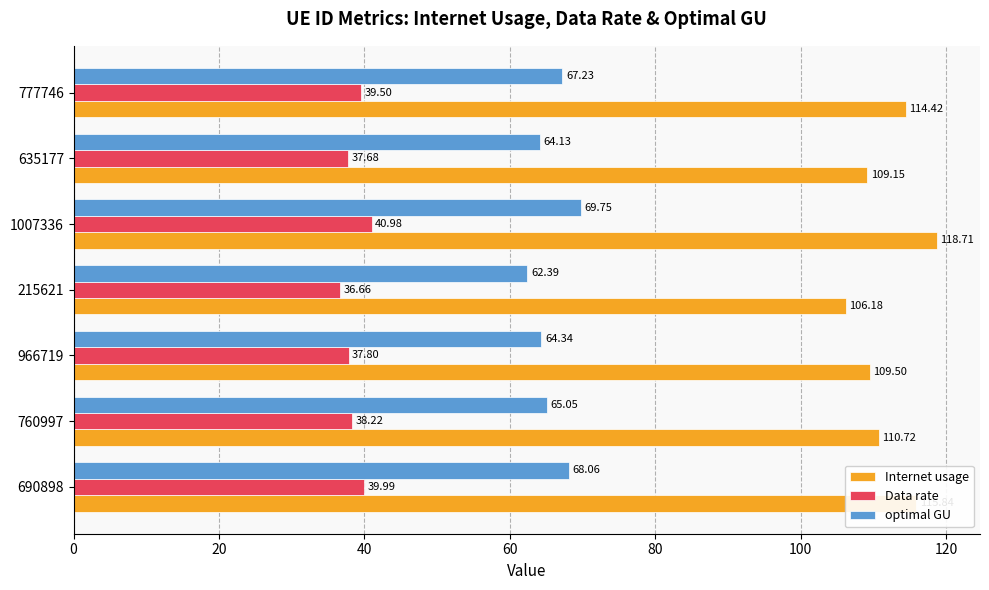

What is the maximum value shown in the chart?

118.7